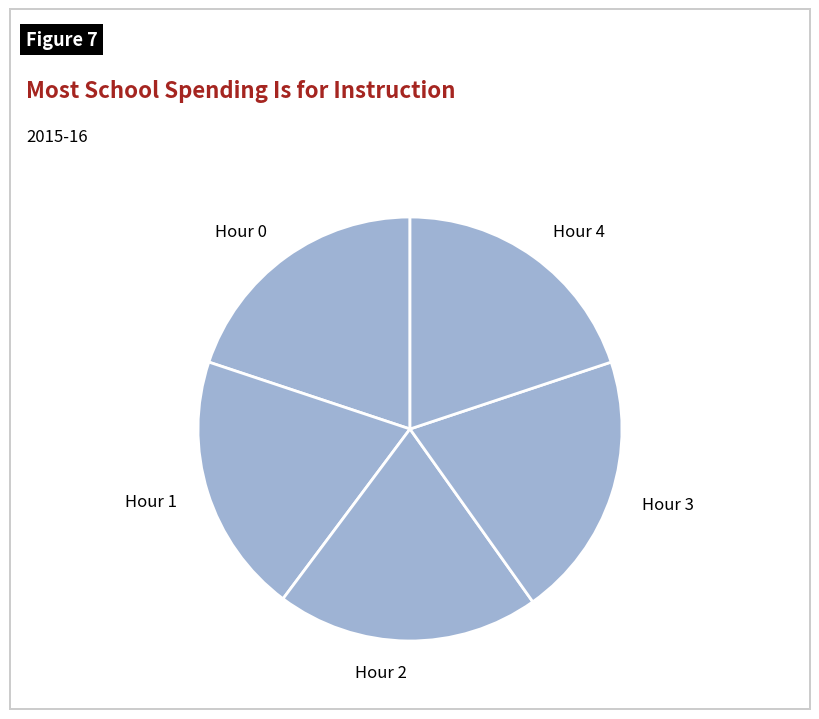

Is Hour 2 the majority of the pie?

No